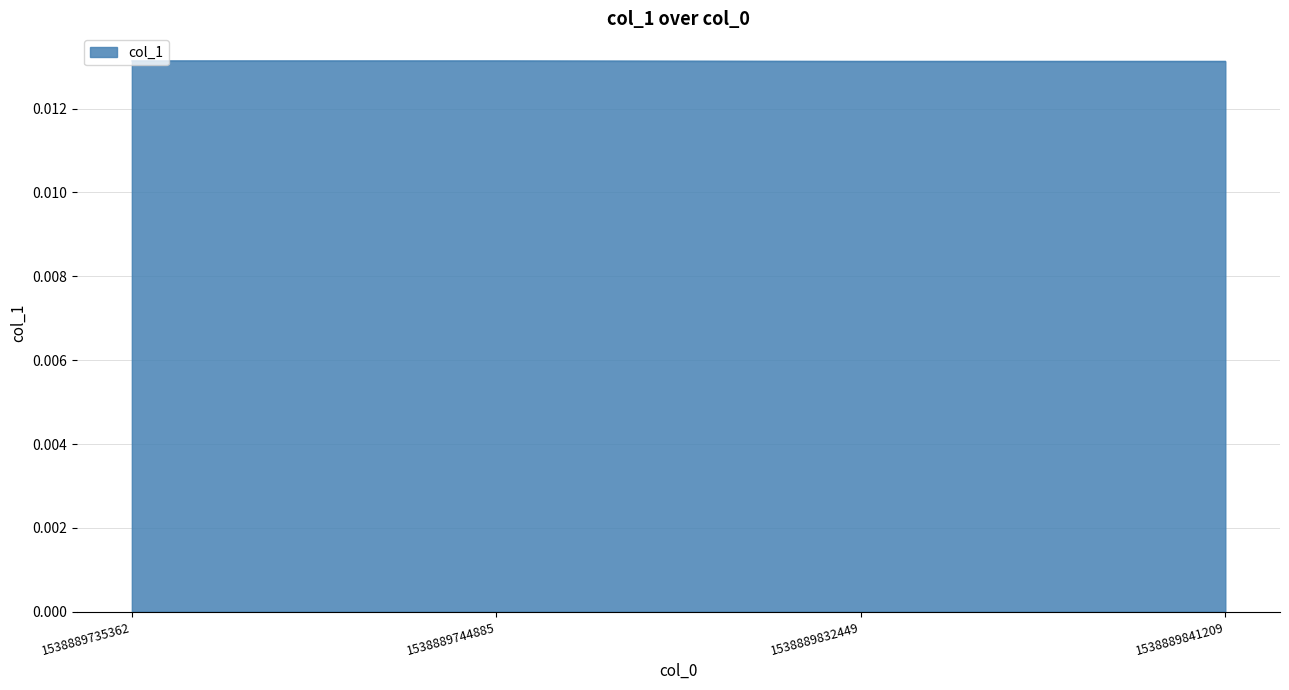

True or false: there are more than 2 points higher than both neighbors.

False